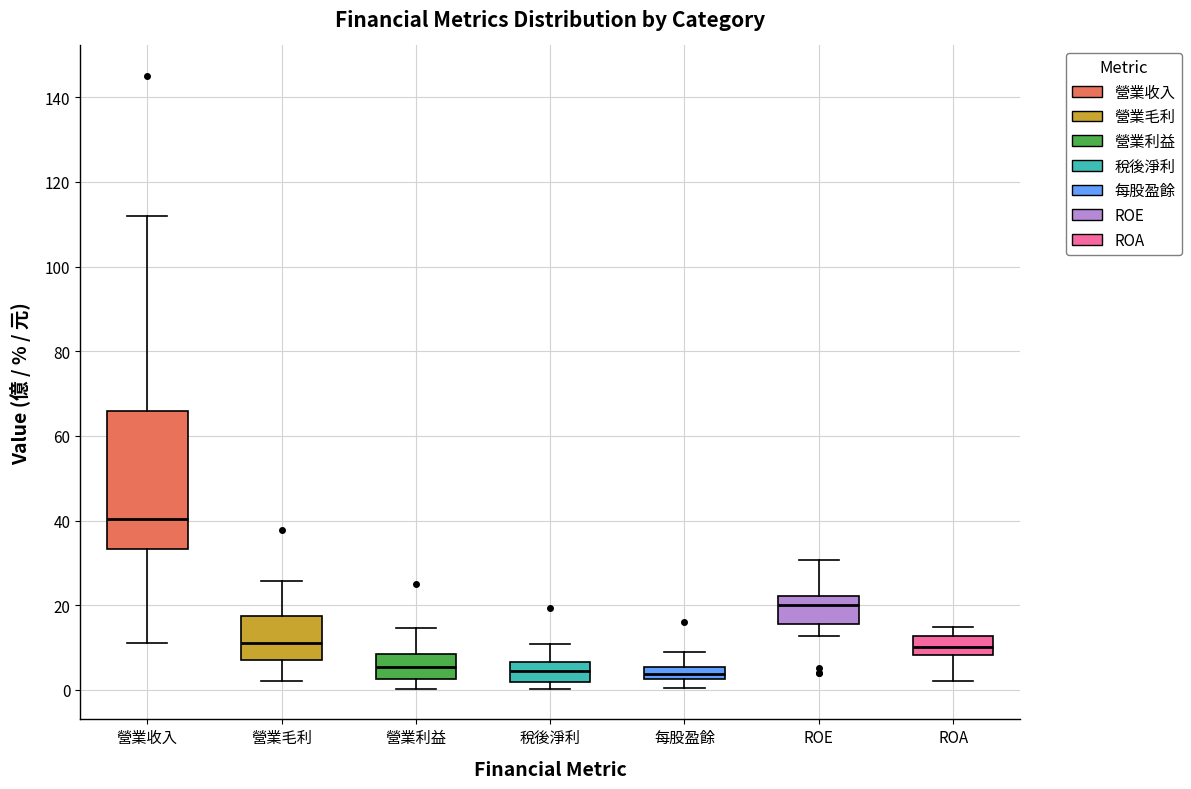

Which box has the highest median line?

營業收入